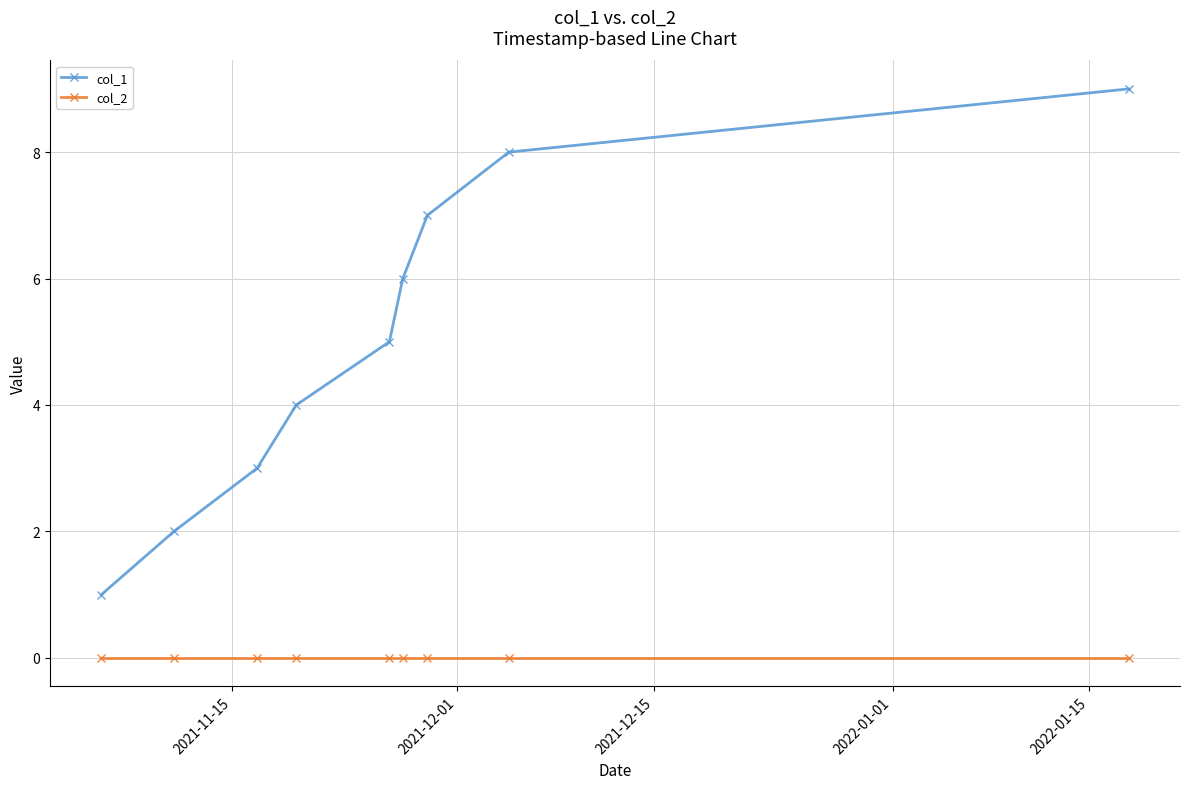

True or false: col_2 and col_1 intersect in this chart.

False